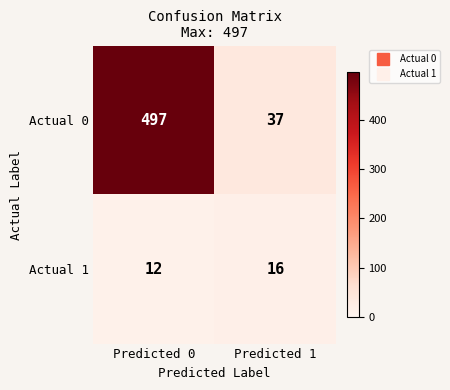

Which category has the highest value in the Actual 0 series?

Predicted 0